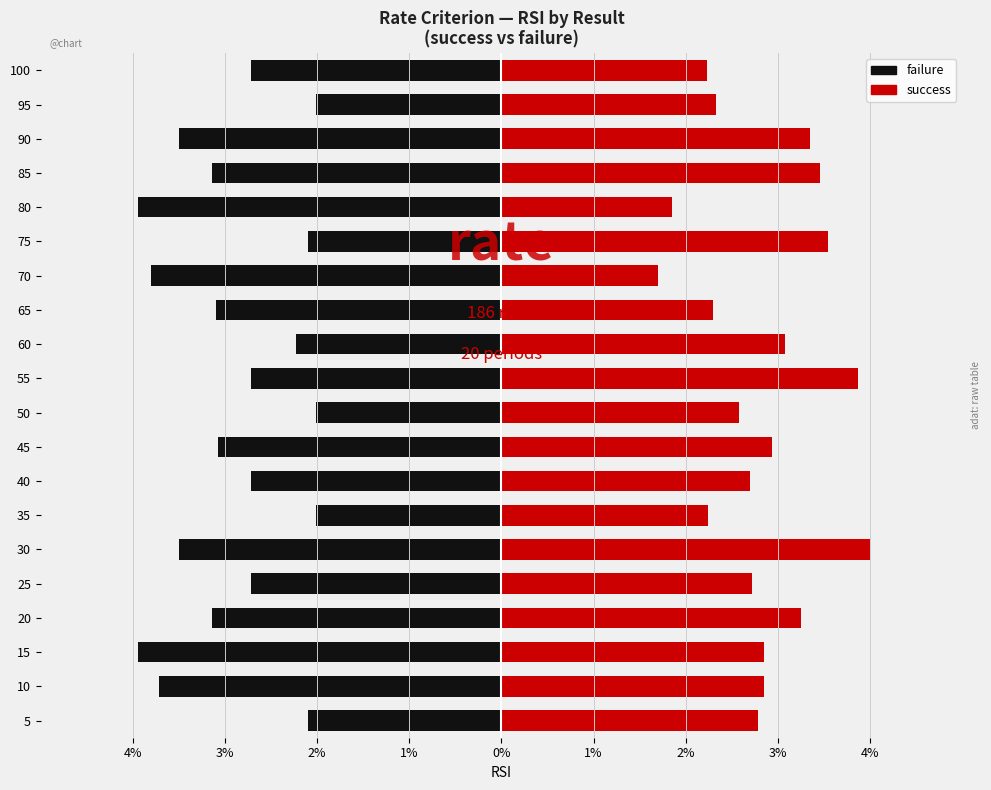

What is the average value of the success series?

2.8